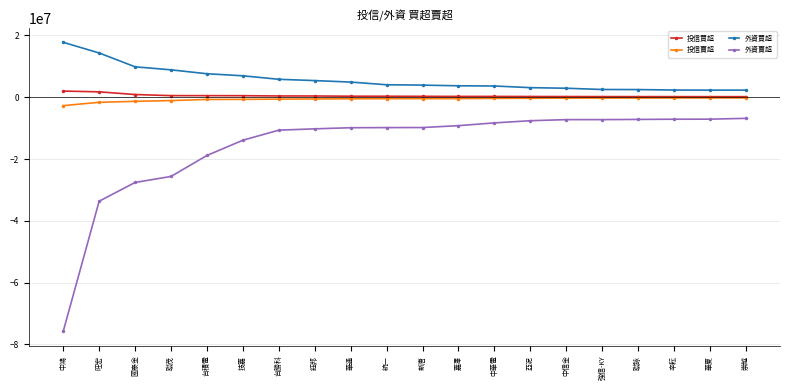

The 投信賣超 series shows -231000 at 崇越. True or false?

True